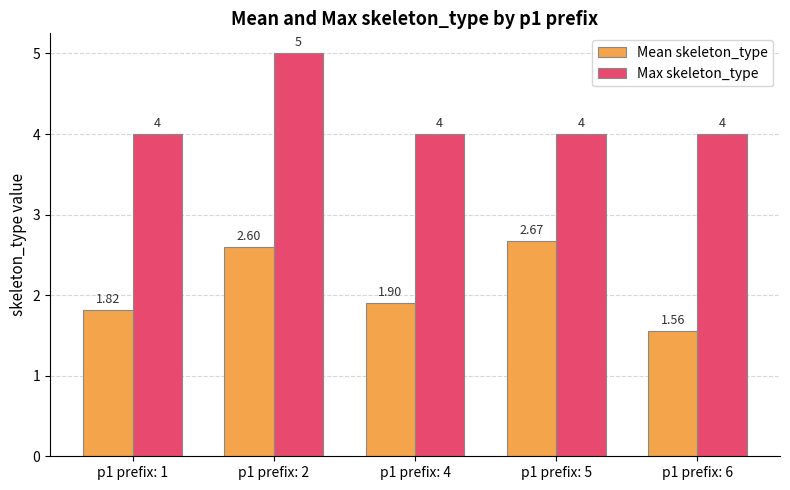

Is it true that Max skeleton_type equals 7.7 at p1 prefix: 2?

False